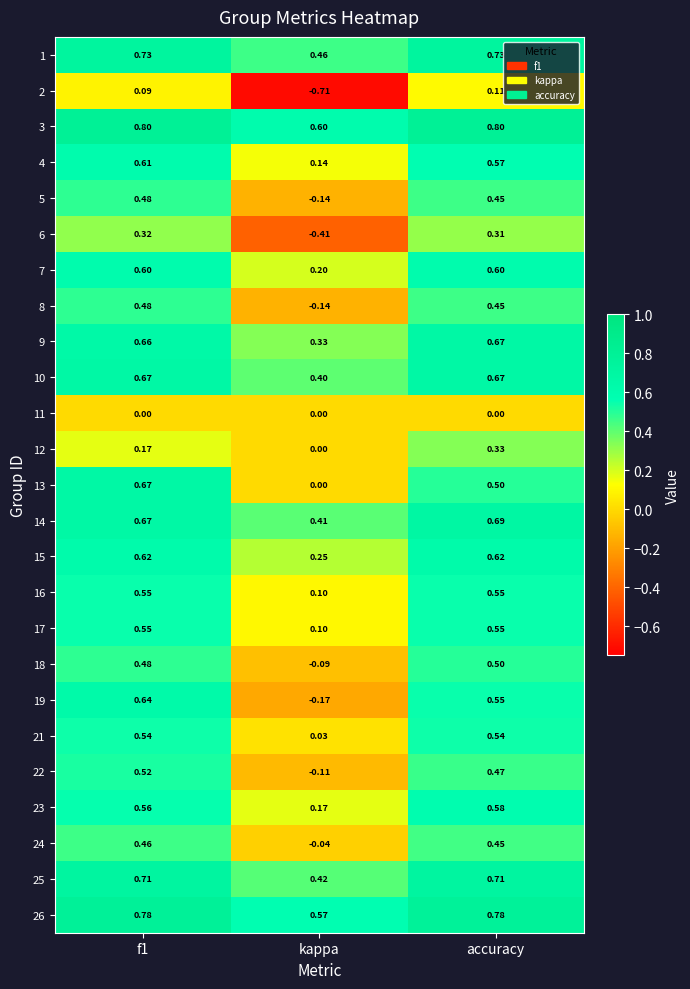

Which category has the lowest value in the 1 series?

kappa